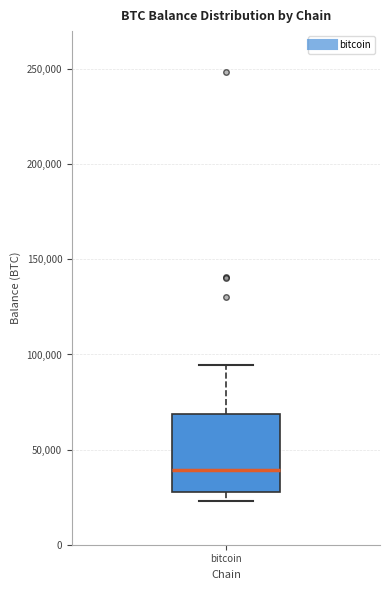

Where does the upper whisker of the box for bitcoin end on the y-axis? The values are not printed on the chart, so give them approximately, as read against the axis.

95000